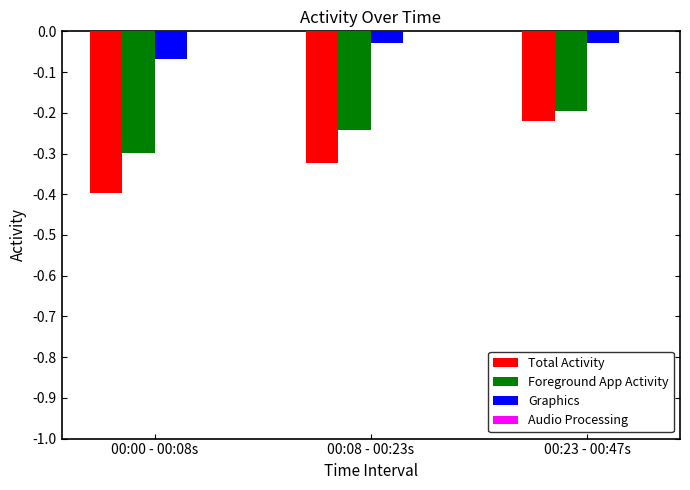

What is the total value across all series at 00:08 - 00:23s?

-0.6